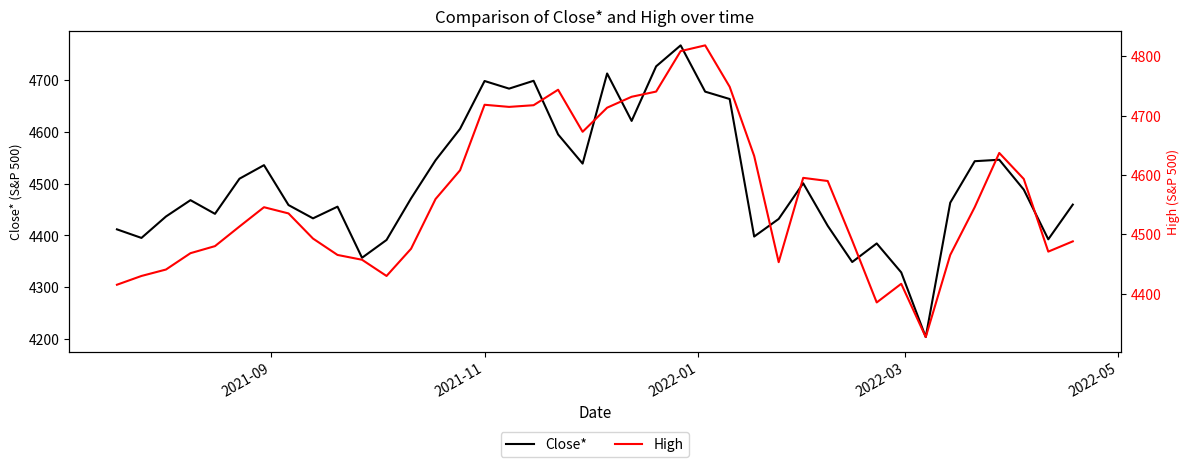

What is the lowest value of the Close* series?

4204.3